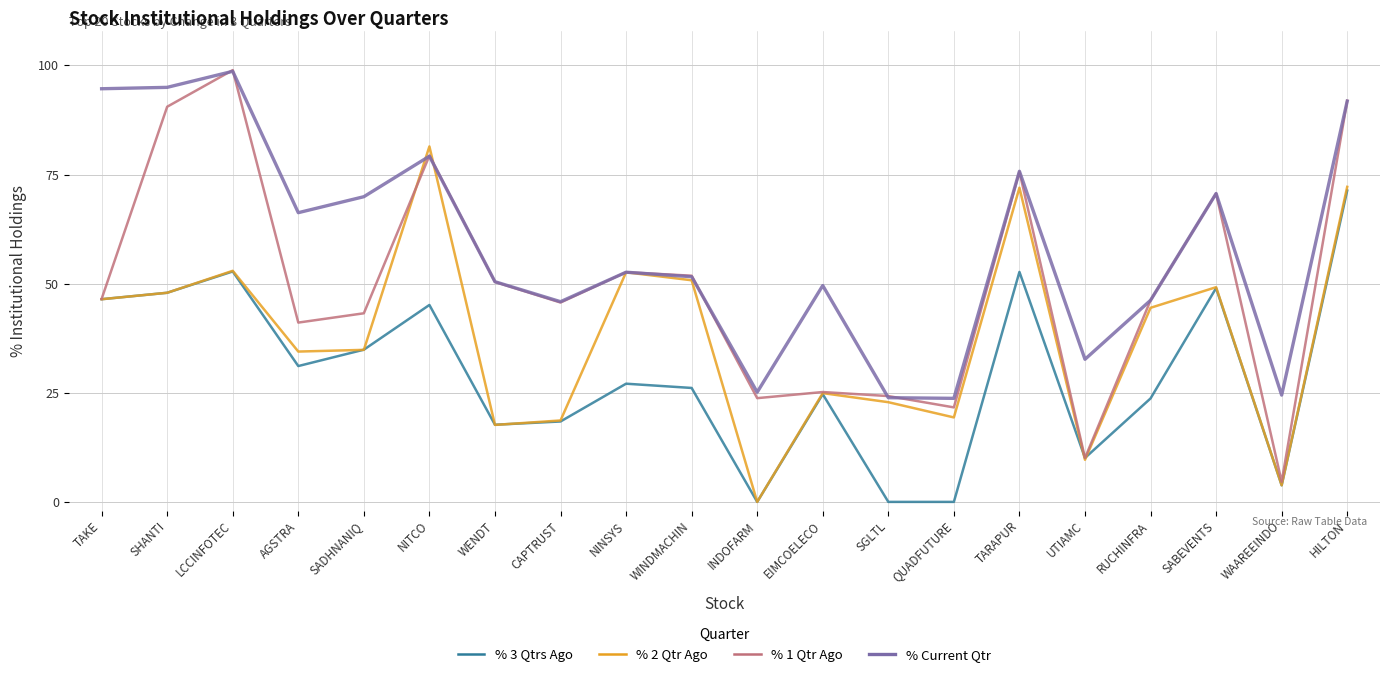

What is the spread (max minus min) of values at INDOFARM?

25.1